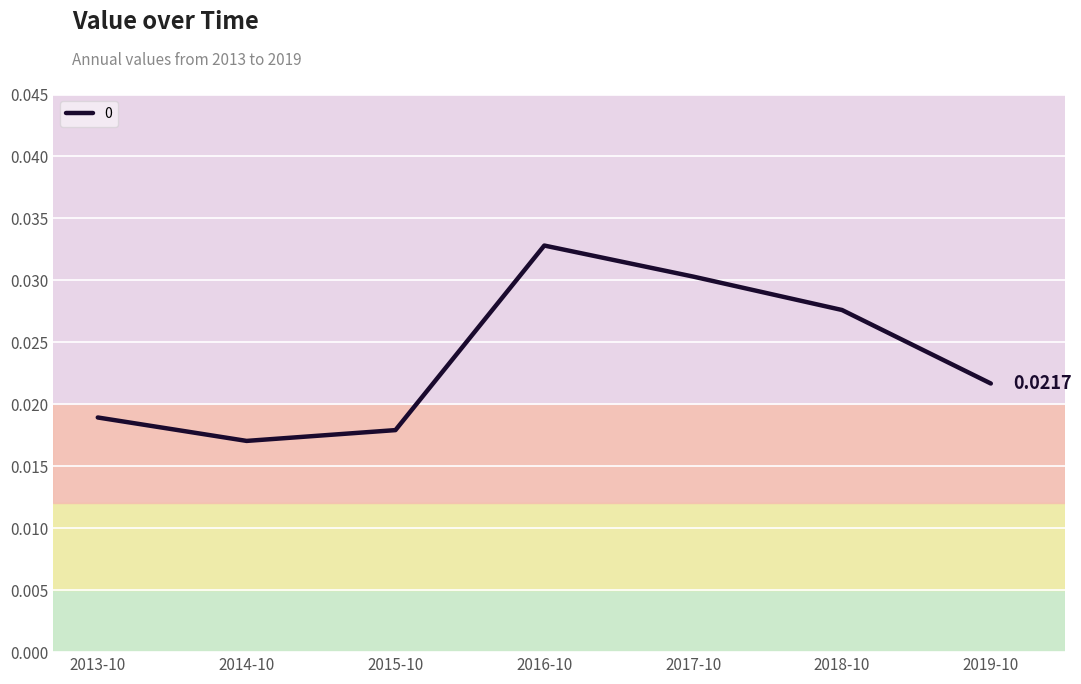

Where is the data nearest to the value 0?

2014-10